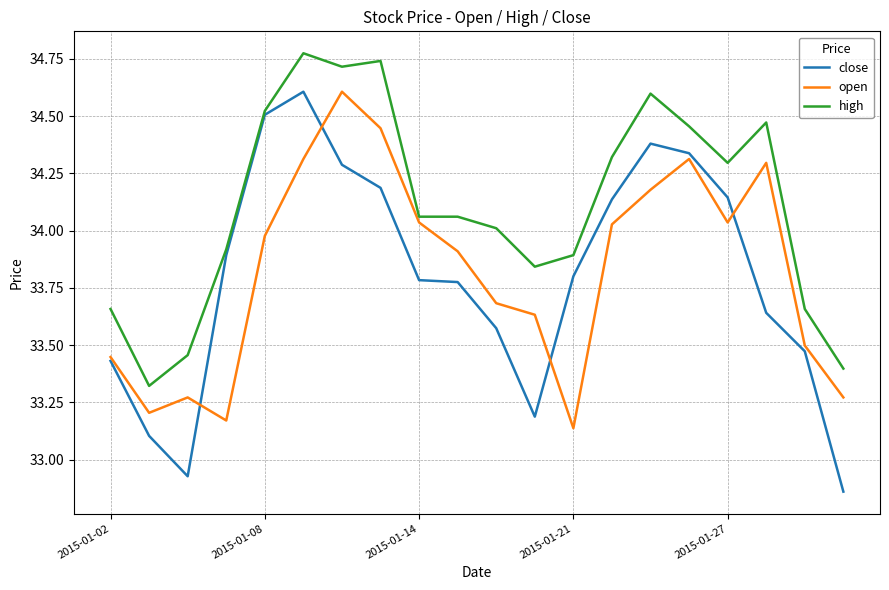

Which series has the largest range (max minus min)?

close